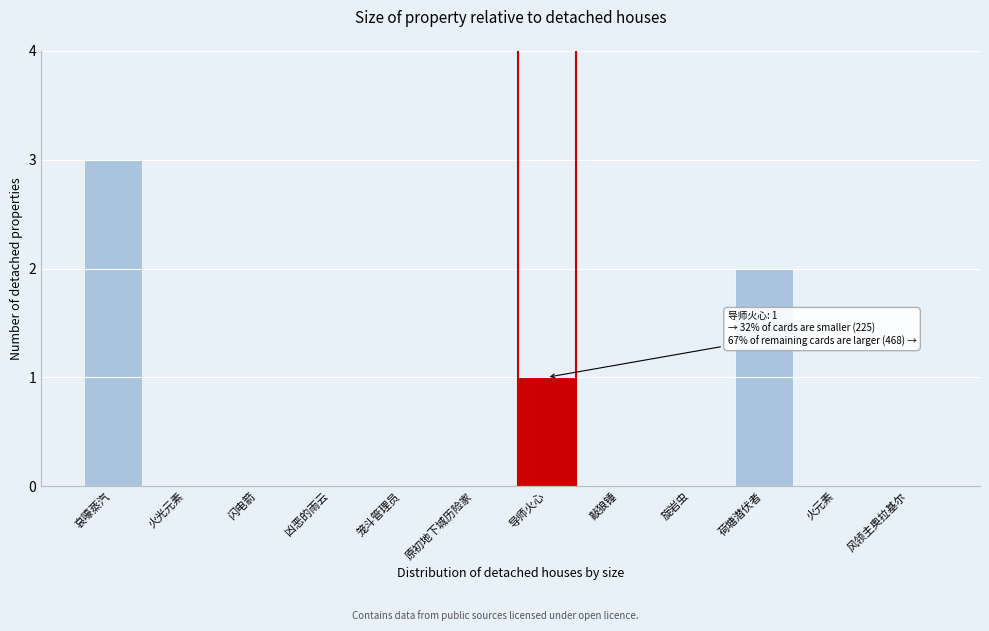

Reading right to left, list all the values displayed in this chart.

风领主奥拉基尔=0	火元素=0	荷塘潜伏者=2	旋岩虫=0	敲狼锤=0	导师火心=1	原初地下城历险家=0	笼斗管理员=0	凶恶的雨云=0	闪电箭=0	火光元素=0	哀嚎蒸汽=3